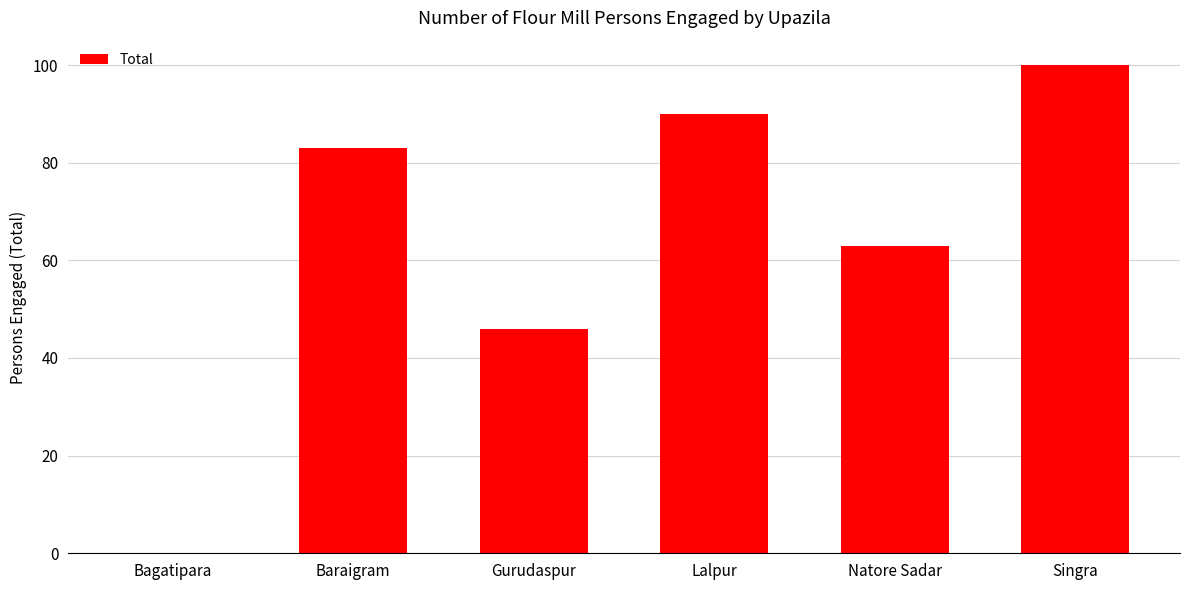

Are the bars horizontal?

No